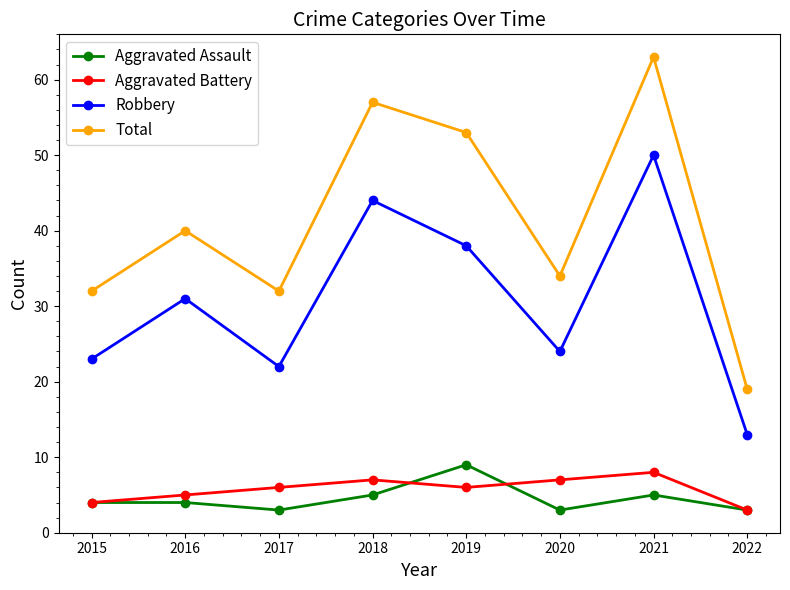

Between 2016 and 2018, which series saw the biggest shift?

Total